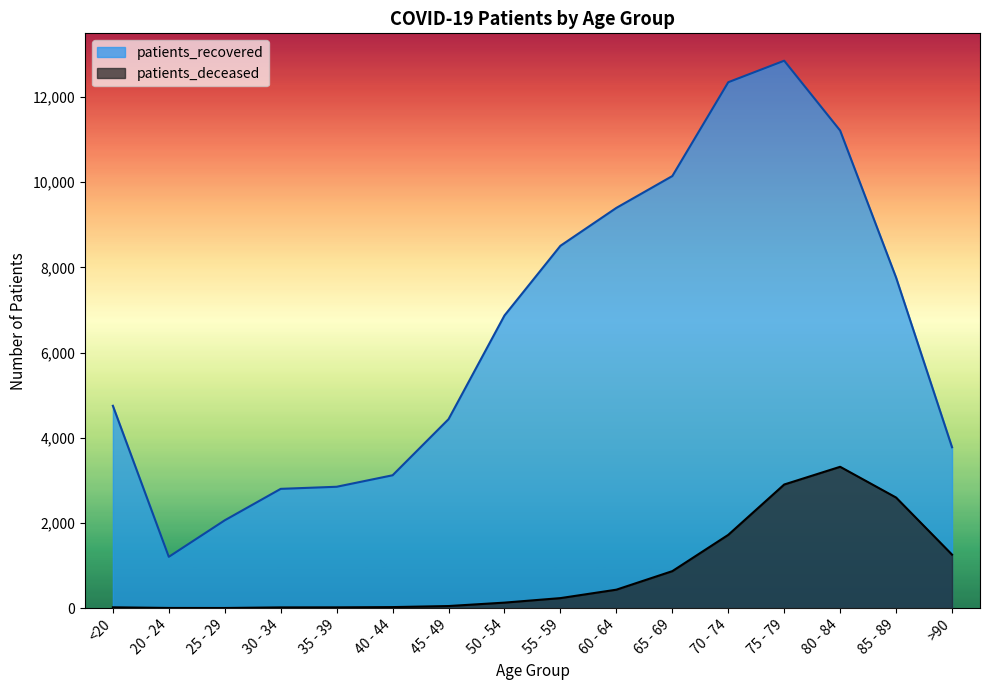

The patients_recovered series shows 6957 at 45 - 49. True or false?

False